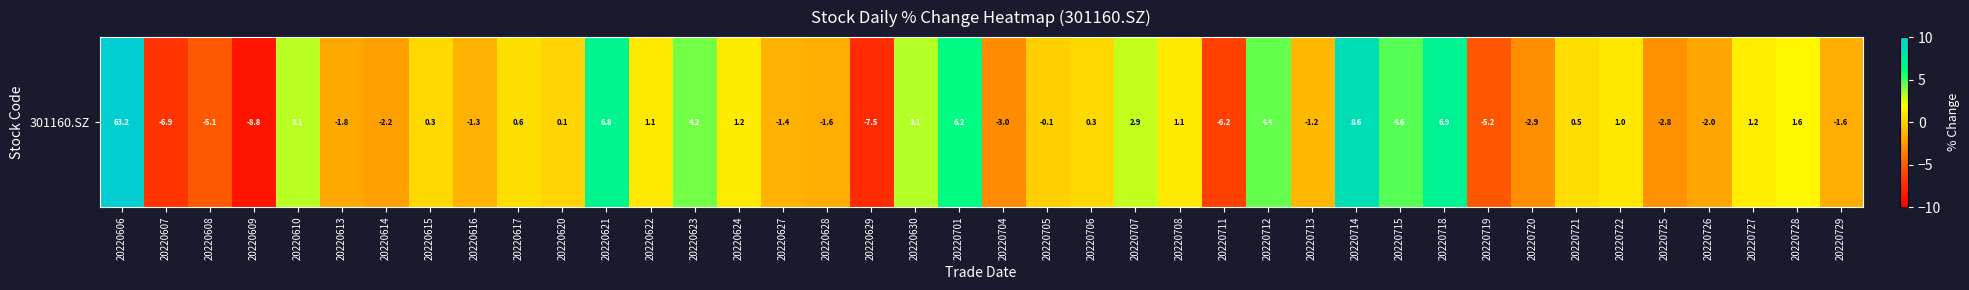

Reading left to right, transcribe all the data shown in this chart.

63.2	-6.9	-5.1	-8.8	3.1	-1.8	-2.2	0.3	-1.3	0.6	0.1	6.8	1.1	4.2	1.2	-1.4	-1.6	-7.5	3.1	6.2	-3.0	-0.1	0.3	2.9	1.1	-6.2	4.4	-1.2	8.6	4.6	6.9	-5.2	-2.9	0.5	1.0	-2.8	-2.0	1.2	1.6	-1.6